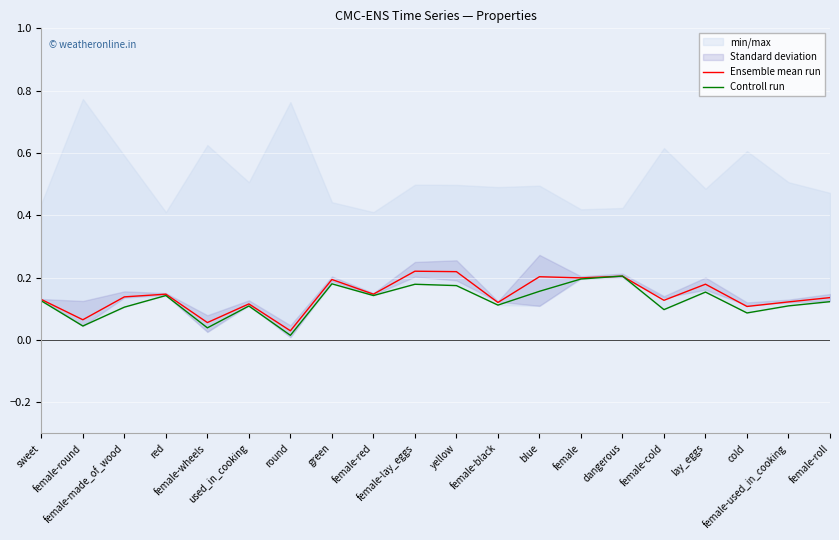

Reading right to left, list all the values displayed in this chart.

Ensemble mean run: 0.1	0.1	0.1	0.2	0.1	0.2	0.2	0.2	0.1	0.2	0.2	0.1	0.2	0.0	0.1	0.1	0.1	0.1	0.1	0.1
Controll run: 0.1	0.1	0.1	0.2	0.1	0.2	0.2	0.2	0.1	0.2	0.2	0.1	0.2	0.0	0.1	0.0	0.1	0.1	0.0	0.1